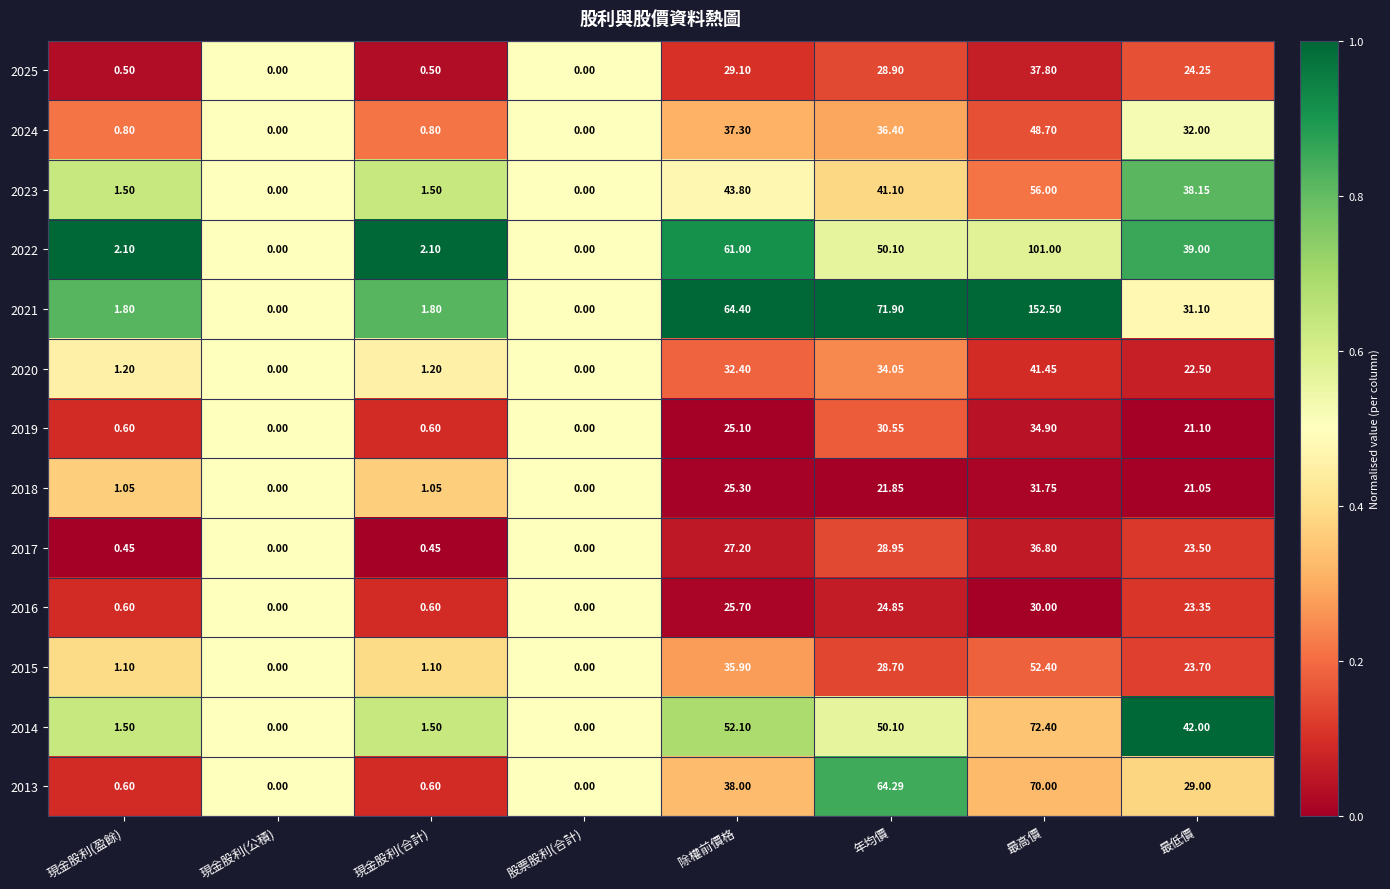

List the series in order of their peak value, lowest first.

2016, 2018, 2019, 2017, 2025, 2020, 2024, 2015, 2023, 2013, 2014, 2022, 2021